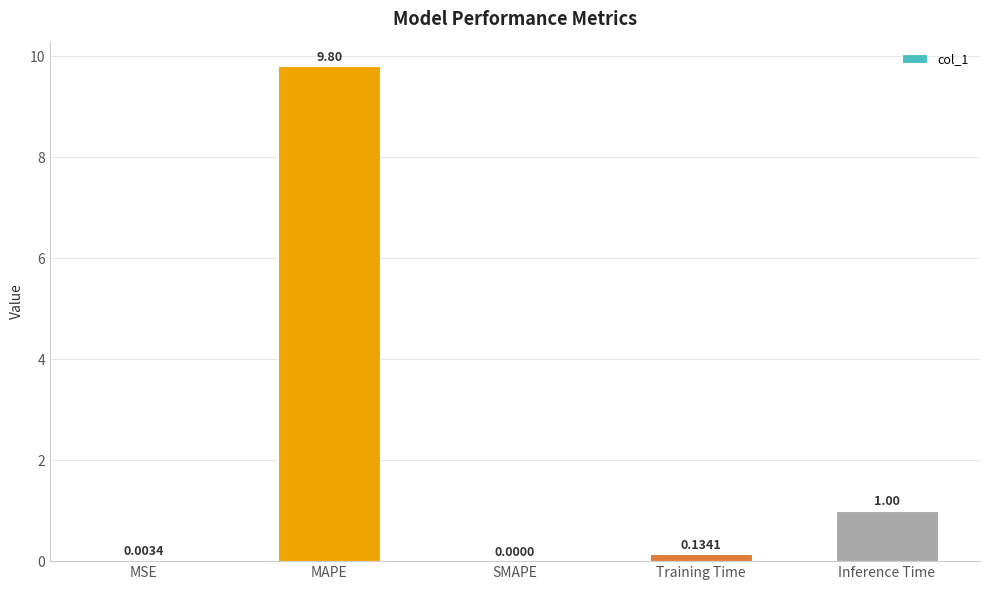

Which label corresponds to the largest value in the chart?

MAPE